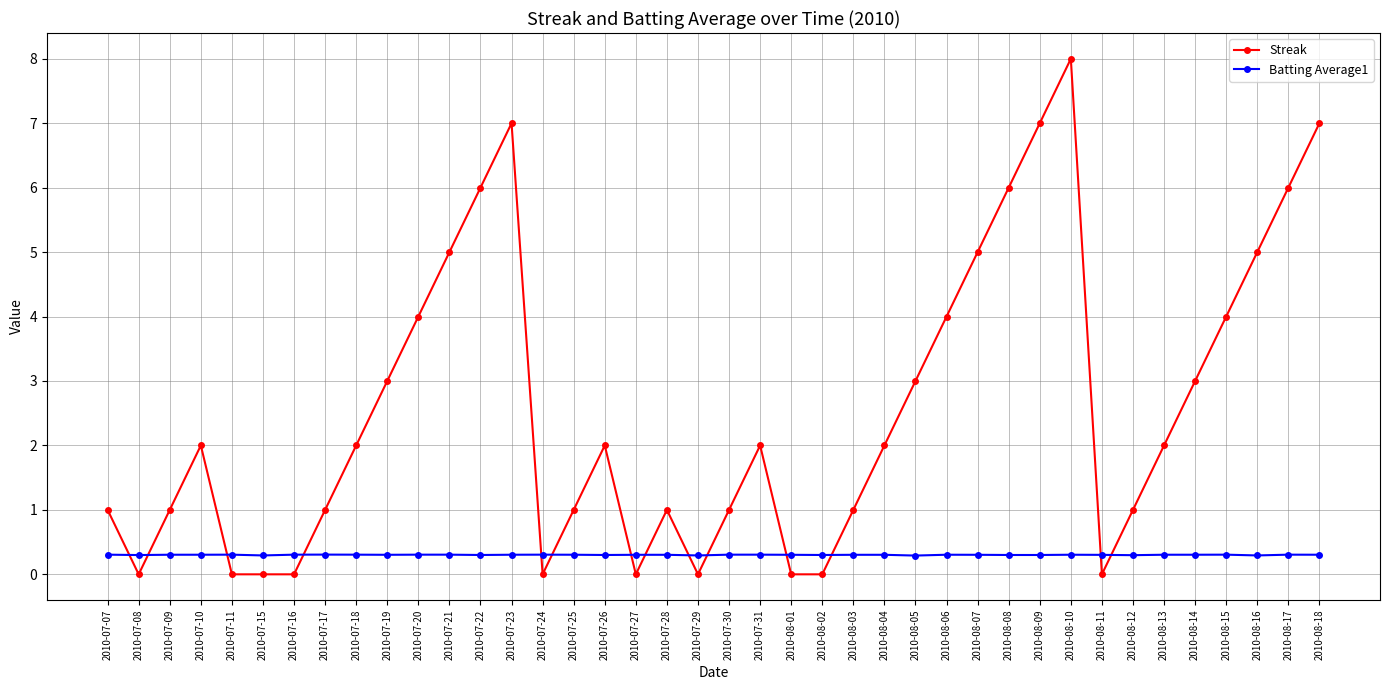

At 2010-08-02, list the series in order from largest to smallest.

Batting Average1, Streak